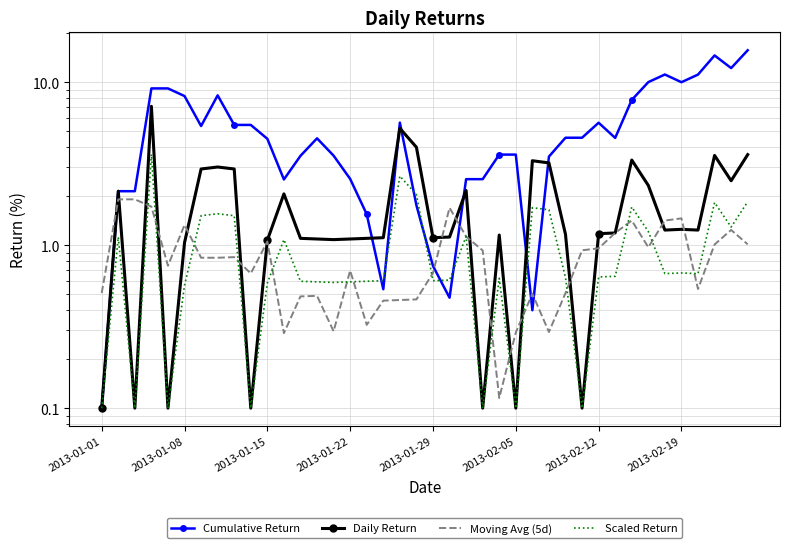

Which series has the widest spread of values?

Cumulative Return